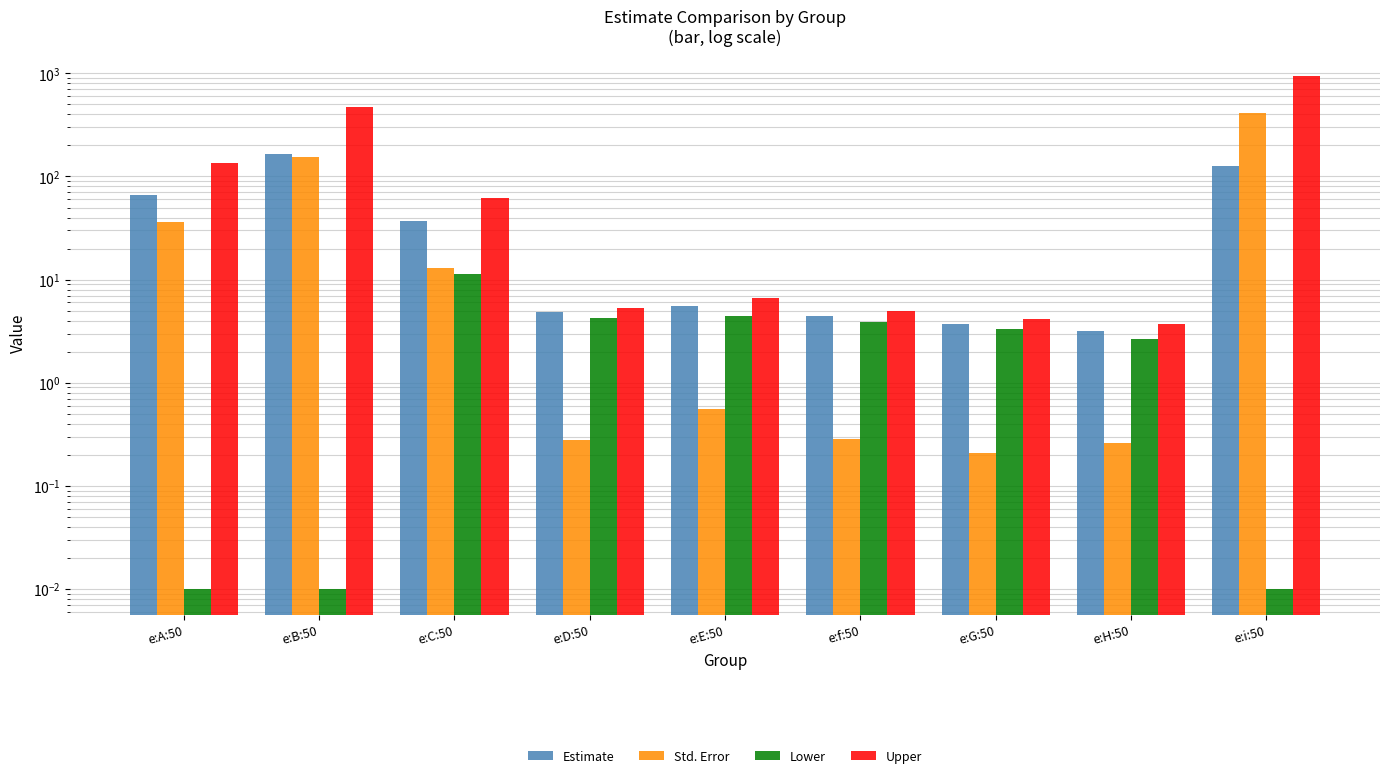

Which series has the widest spread of values?

Upper